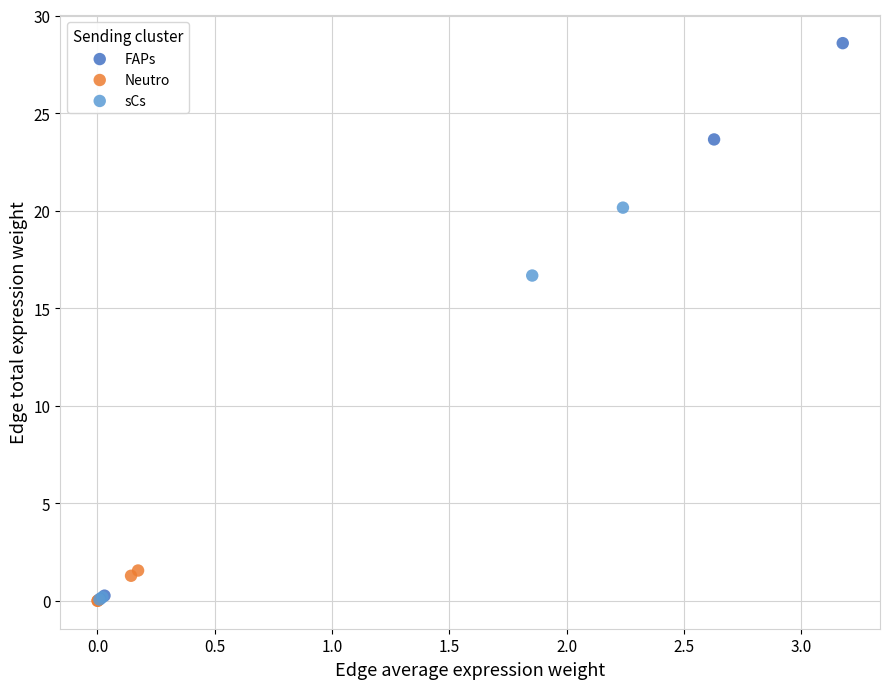

Which series reaches the maximum Y coordinate?

FAPs